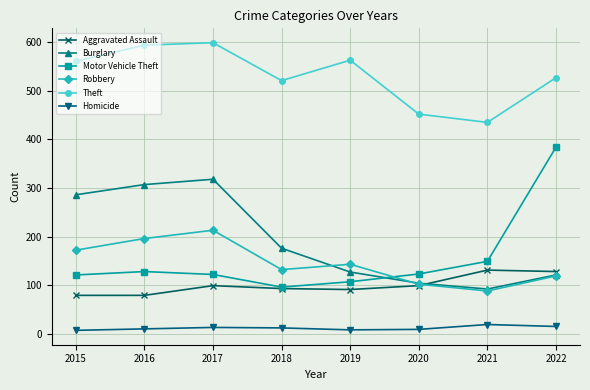

True or false: Motor Vehicle Theft and Homicide cross at least once.

False